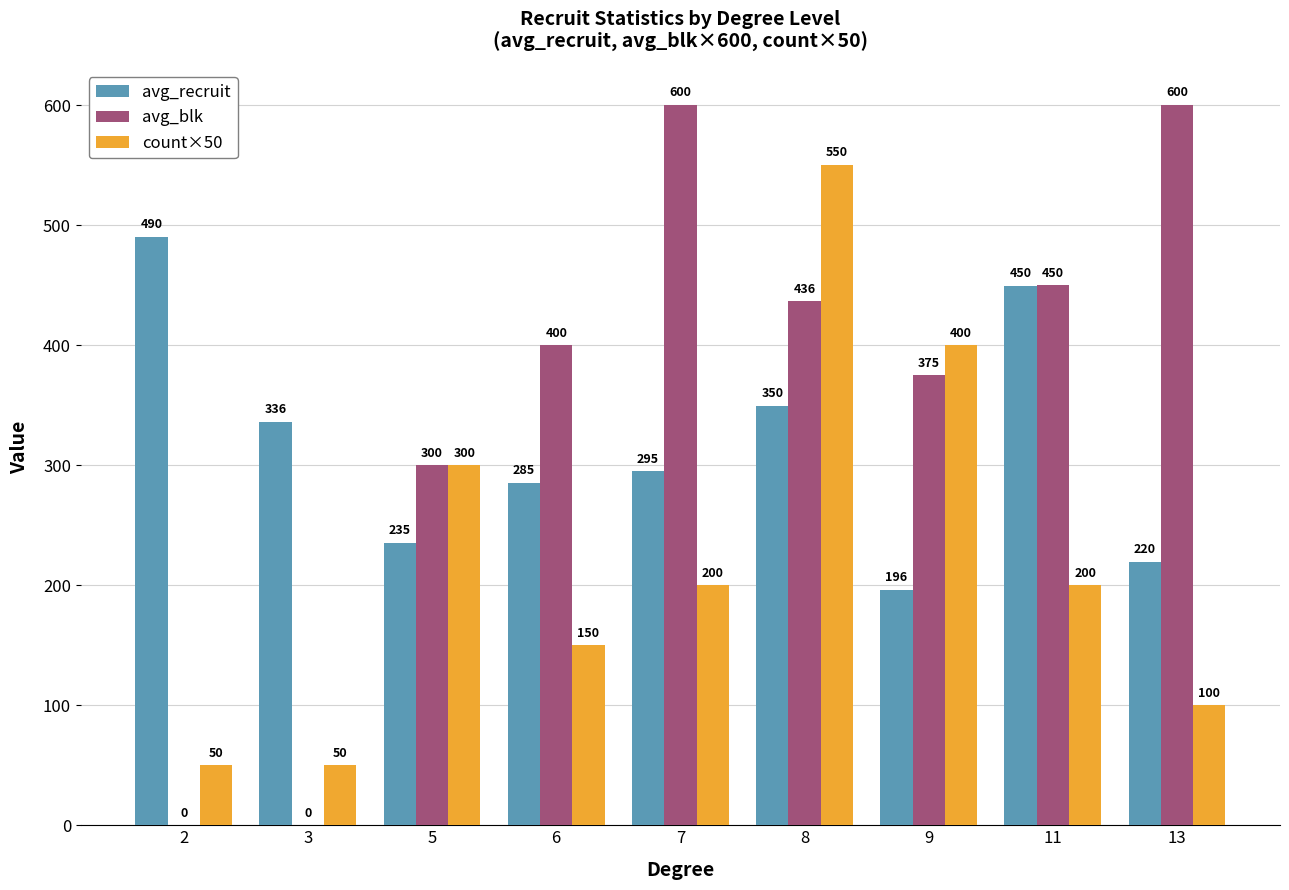

What is the greatest value displayed?

600.0